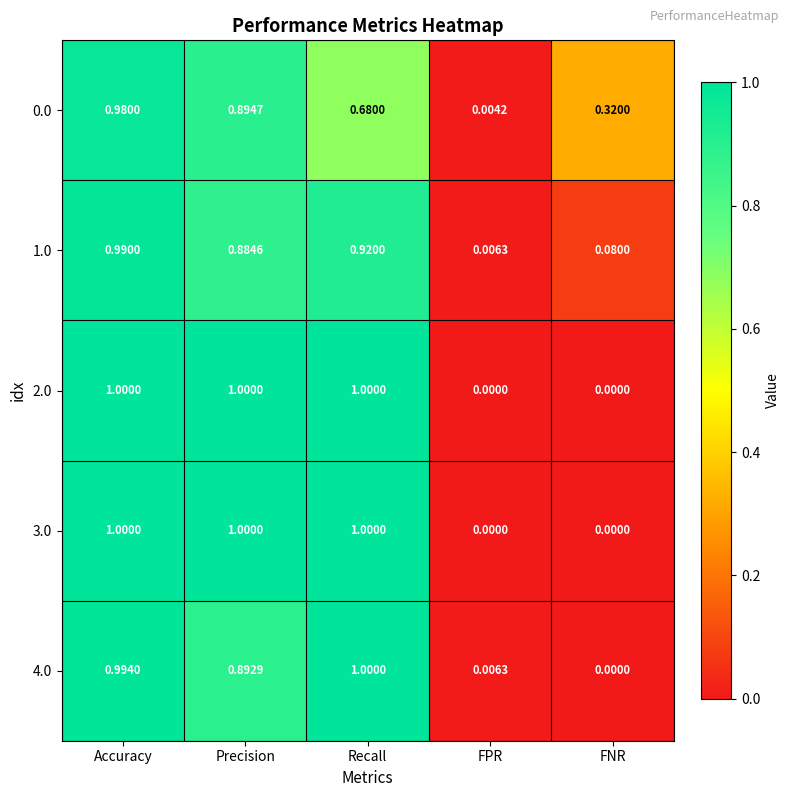

Rank the categories by 0.0 value from lowest to highest.

FPR, FNR, Recall, Precision, Accuracy